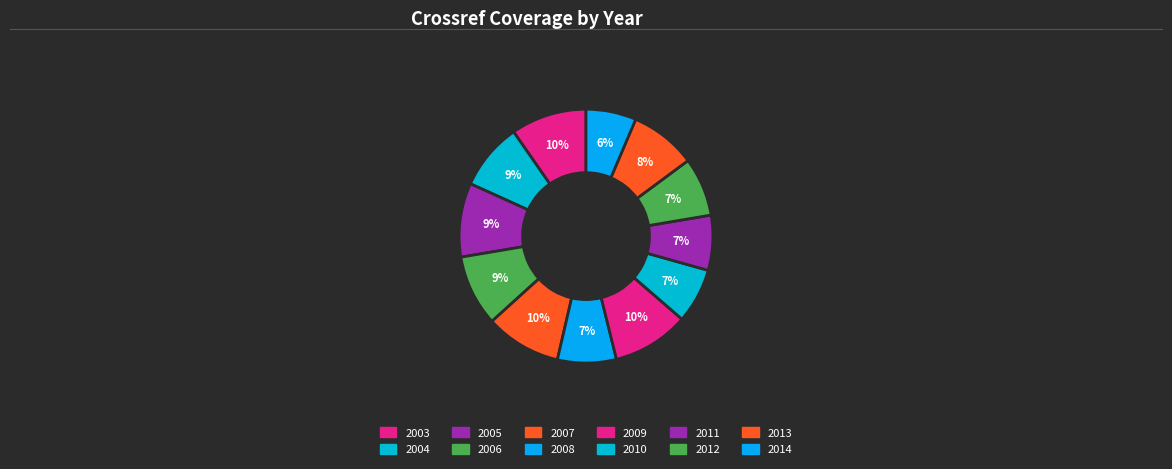

How many slices are in this pie chart?

12